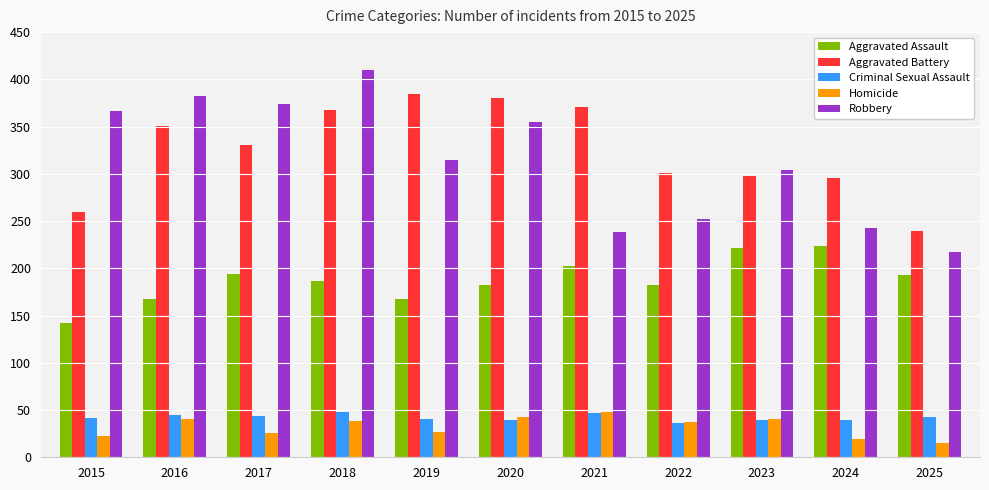

Which series has the largest range (max minus min)?

Robbery